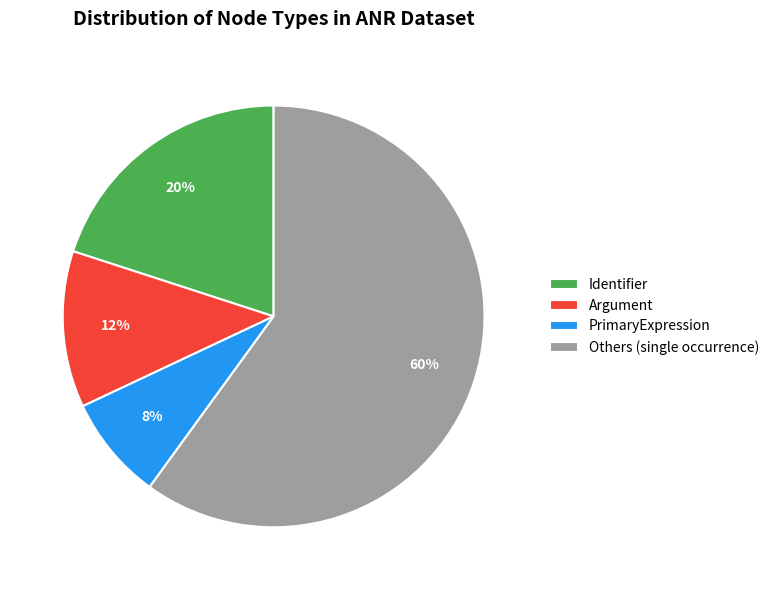

What percentage is the Argument slice, to the nearest percent?

12%